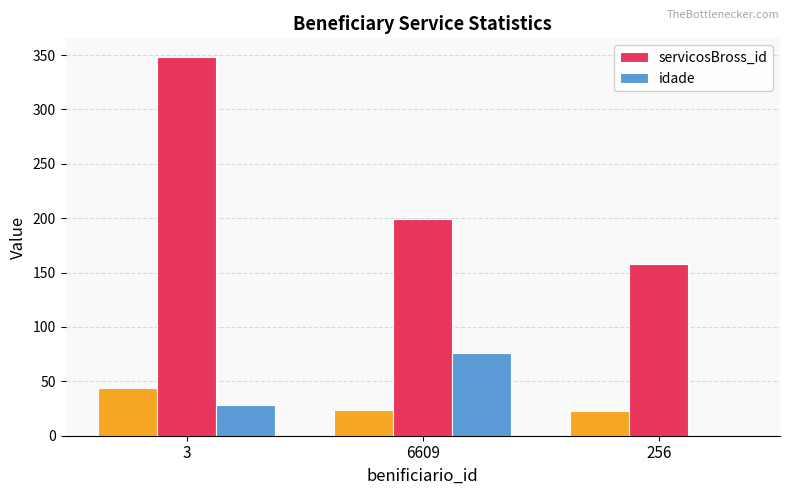

Rank the series by their maximum value, from lowest to highest.

idade, servicosBross_id